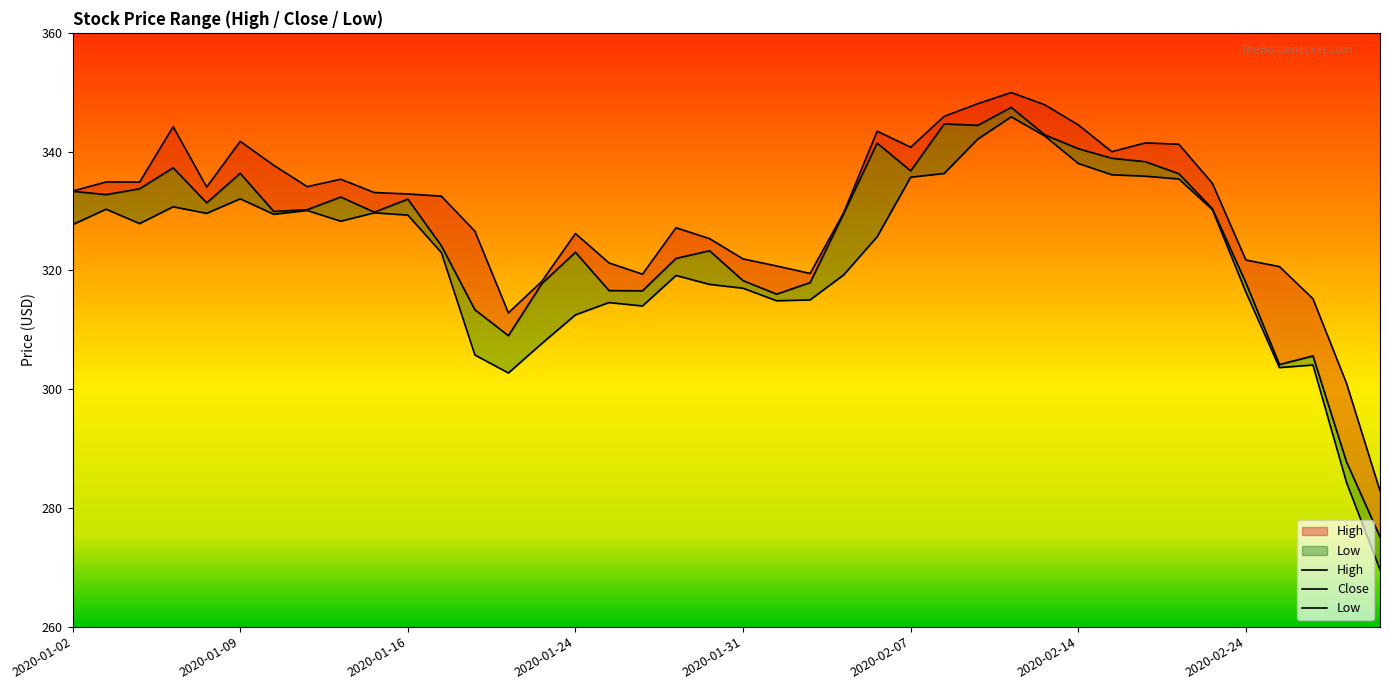

How many interior local valleys does the Close series have?

10